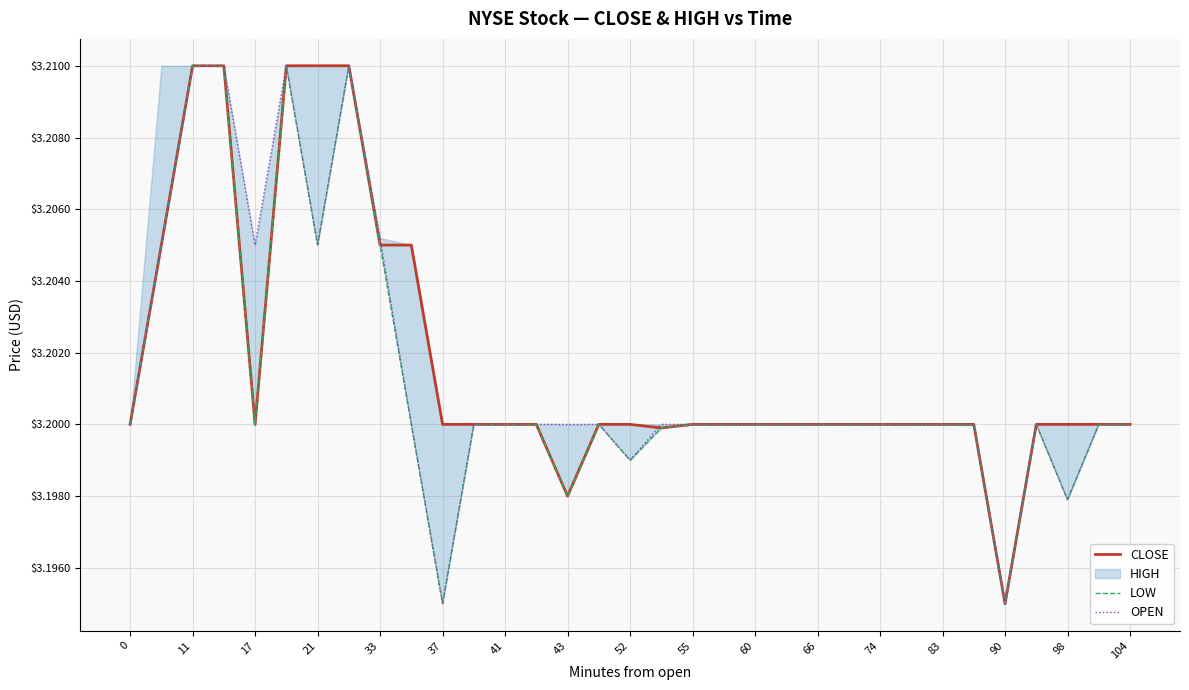

Rank the series at 29 from lowest to highest value.

CLOSE, LOW, OPEN